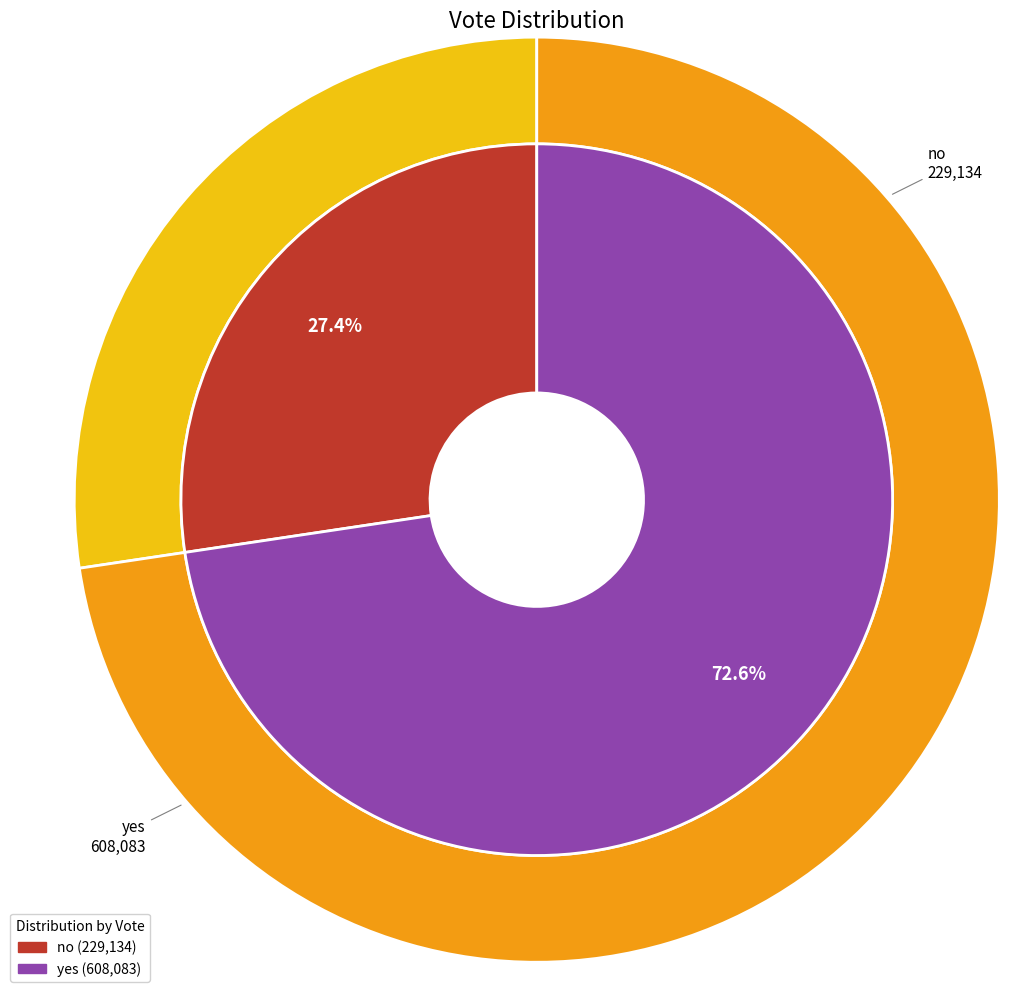

To the nearest percent, what is the difference between the yes and no slice percentages?

45%